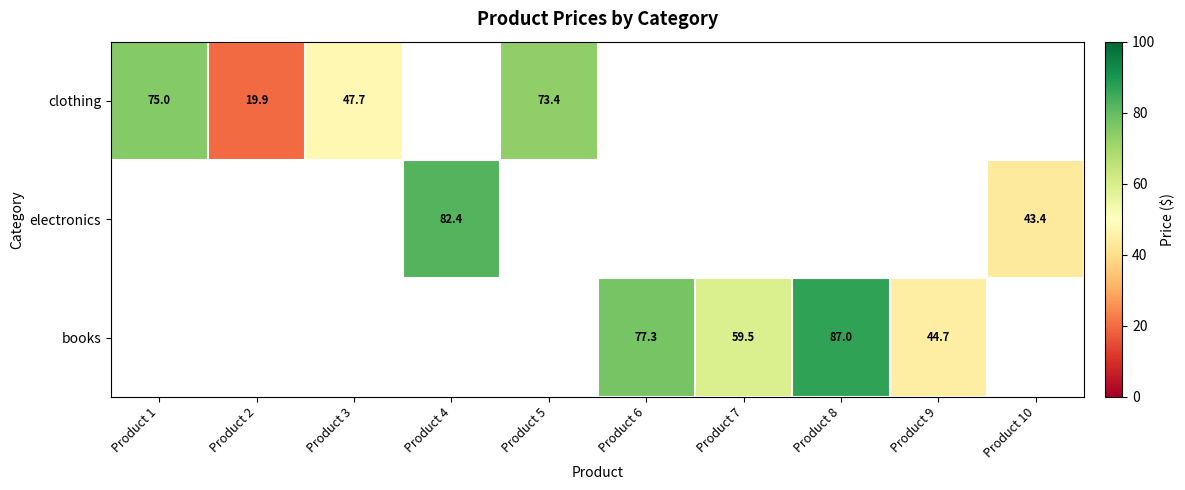

Is it true that books equals 90.3 at Product 7?

False